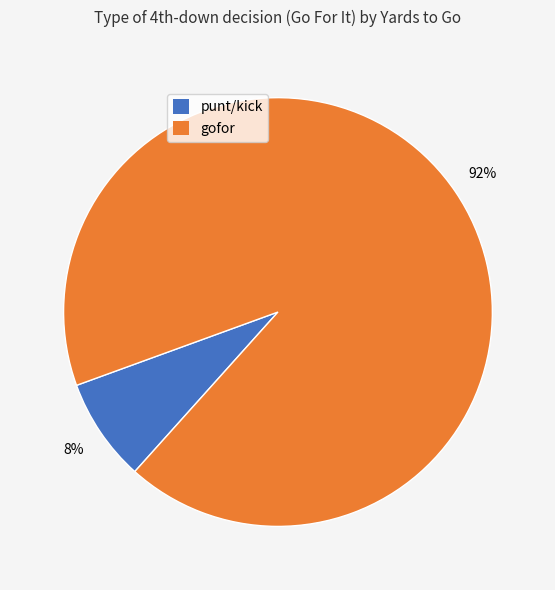

To the nearest percent, what is the average slice percentage?

50%